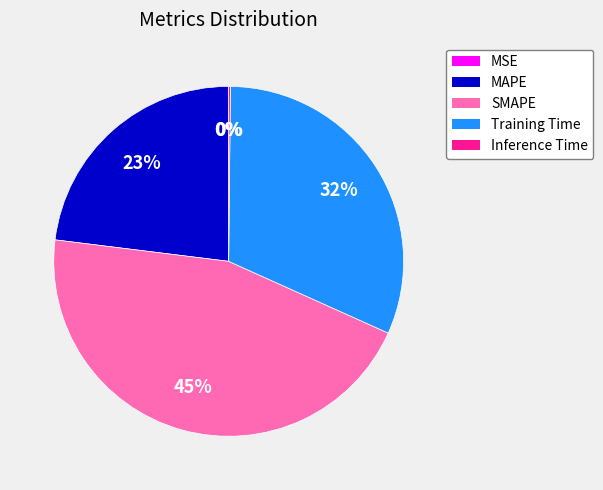

Approximately how many times larger is the value at MAPE compared to SMAPE?

0.5